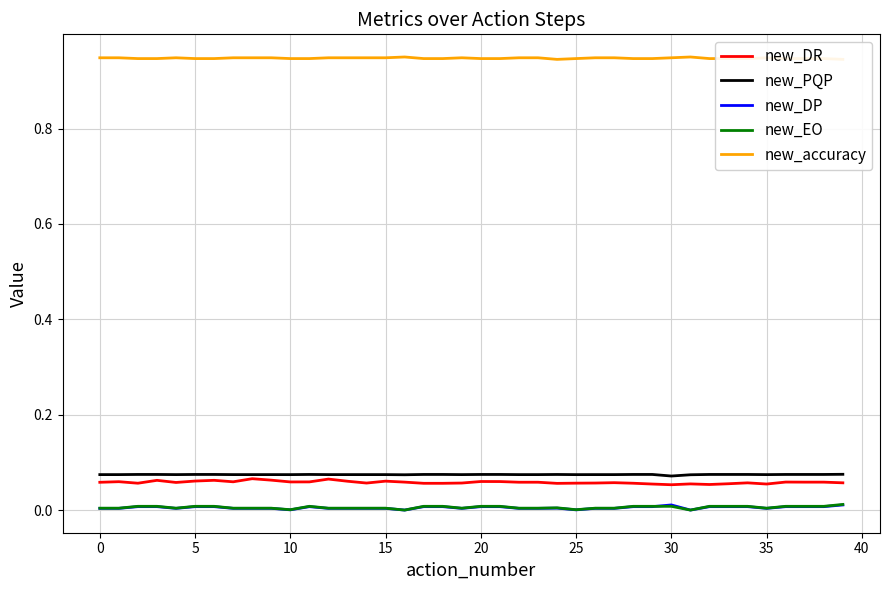

True or false: new_DP and new_PQP cross at least once.

False